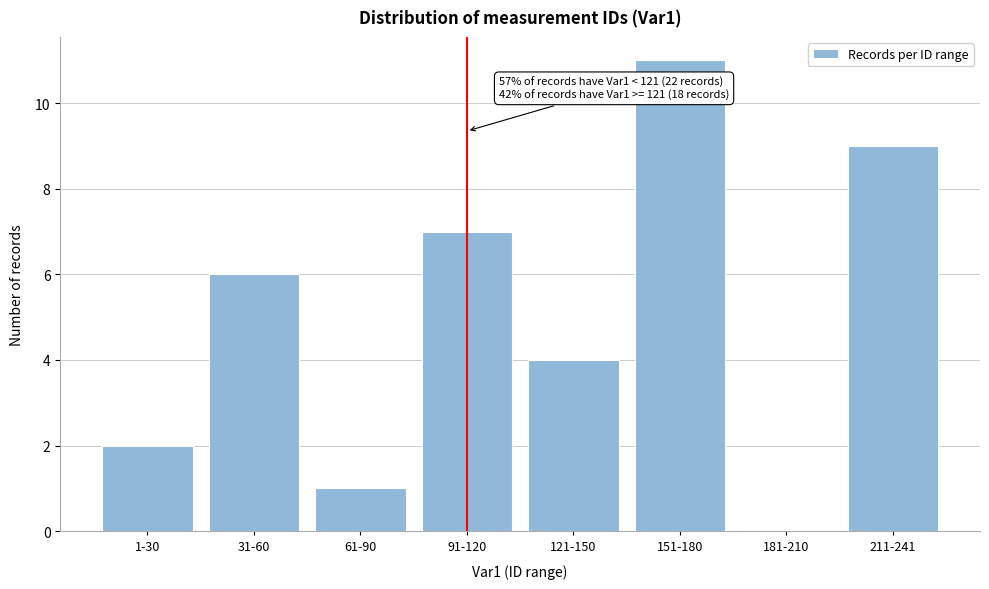

Reading left to right, list all the values displayed in this chart.

1-30=2	31-60=6	61-90=1	91-120=7	121-150=4	151-180=11	181-210=0	211-241=9